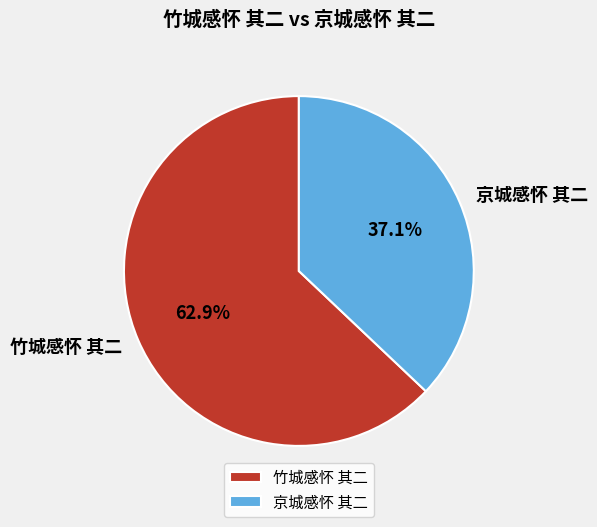

To the nearest percent, what percentage of the pie is 竹城感怀 其二?

63%